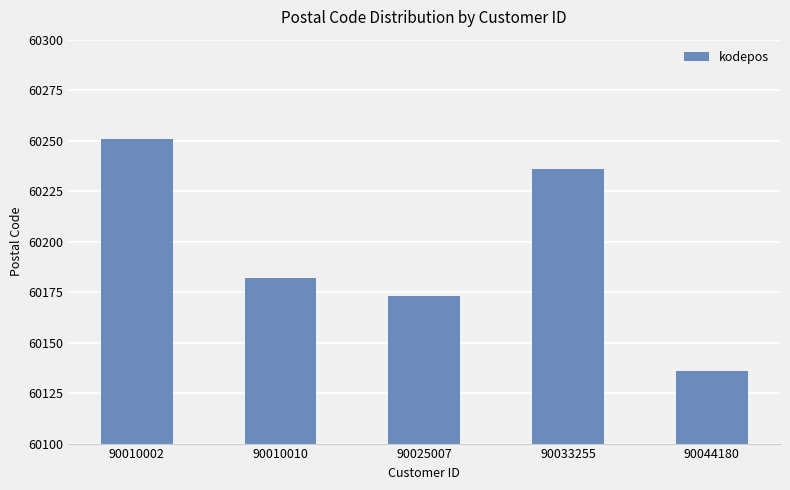

How many series are shown in this chart?

1